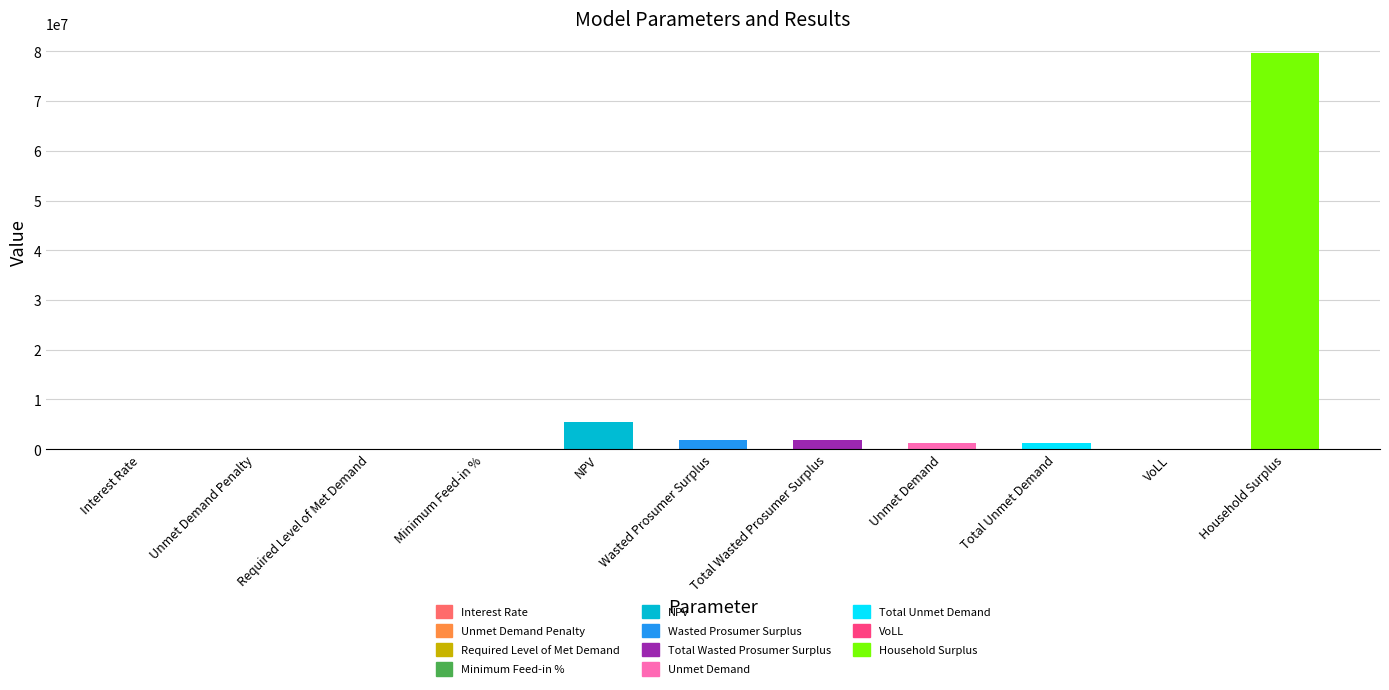

How many distinct data groups are displayed?

1